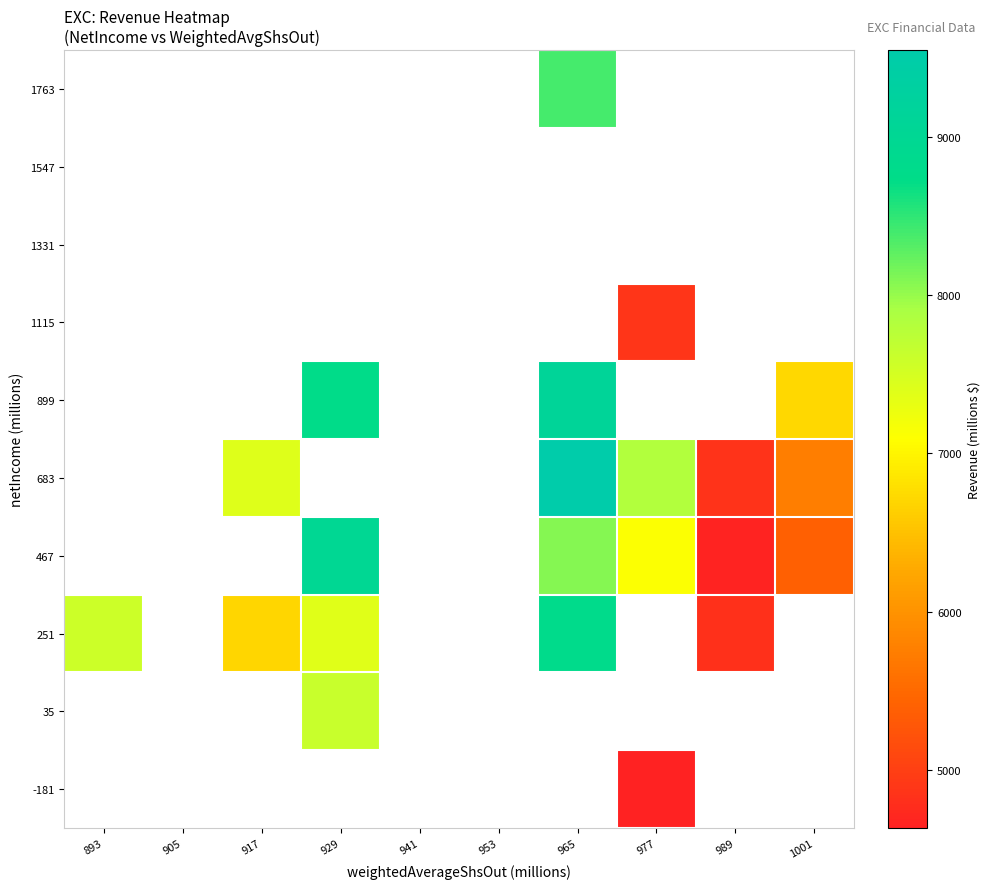

Between 893 and 917, which is larger?

917